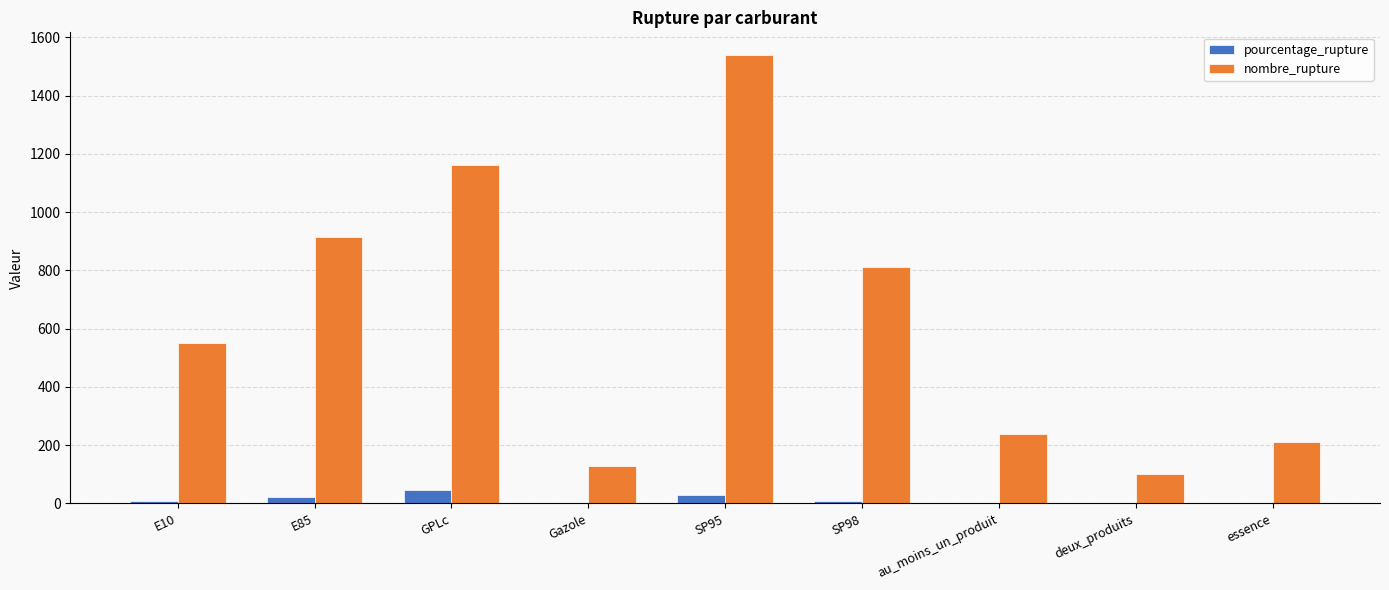

Is the value of pourcentage_rupture at SP95 greater than the value of nombre_rupture at deux_produits?

No